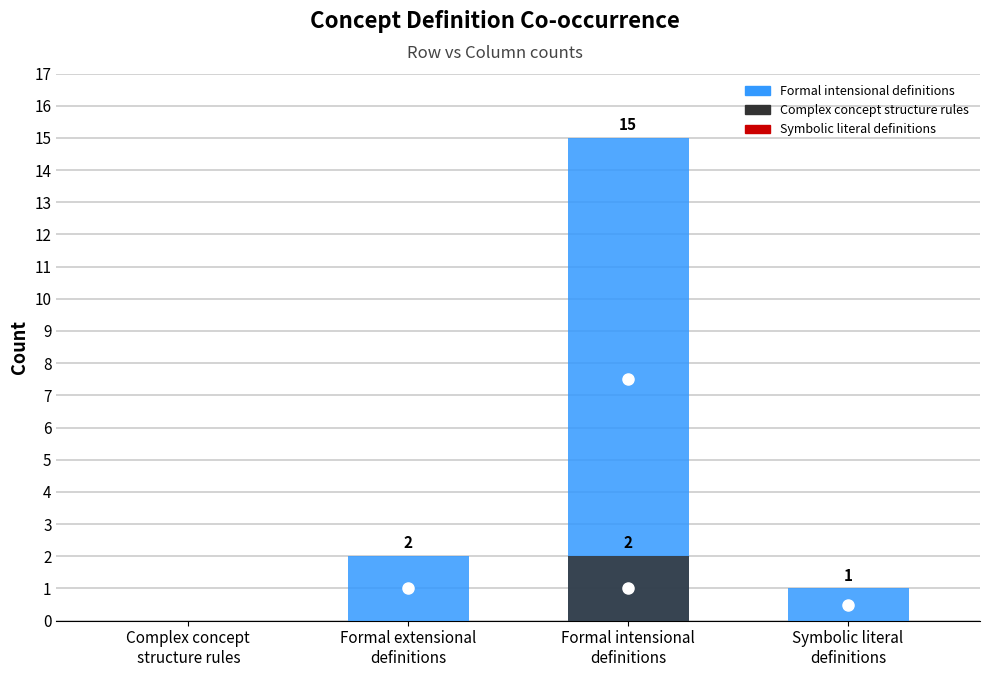

Reading right to left, what are all the values shown in this chart?

Formal intensional definitions: Symbolic literal
definitions=1	Formal intensional
definitions=15	Formal extensional
definitions=2	Complex concept
structure rules=0
Complex concept structure rules: Symbolic literal
definitions=0	Formal intensional
definitions=2	Formal extensional
definitions=0	Complex concept
structure rules=0
Symbolic literal definitions: Symbolic literal
definitions=0	Formal intensional
definitions=0	Formal extensional
definitions=0	Complex concept
structure rules=0